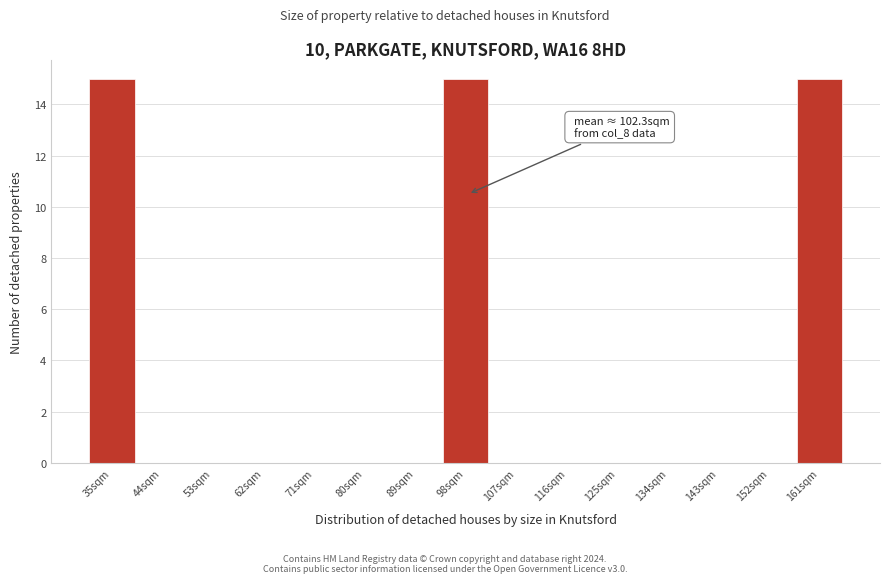

Reading right to left, list all the values displayed in this chart.

161sqm=15	152sqm=0	143sqm=0	134sqm=0	125sqm=0	116sqm=0	107sqm=0	98sqm=15	89sqm=0	80sqm=0	71sqm=0	62sqm=0	53sqm=0	44sqm=0	35sqm=15